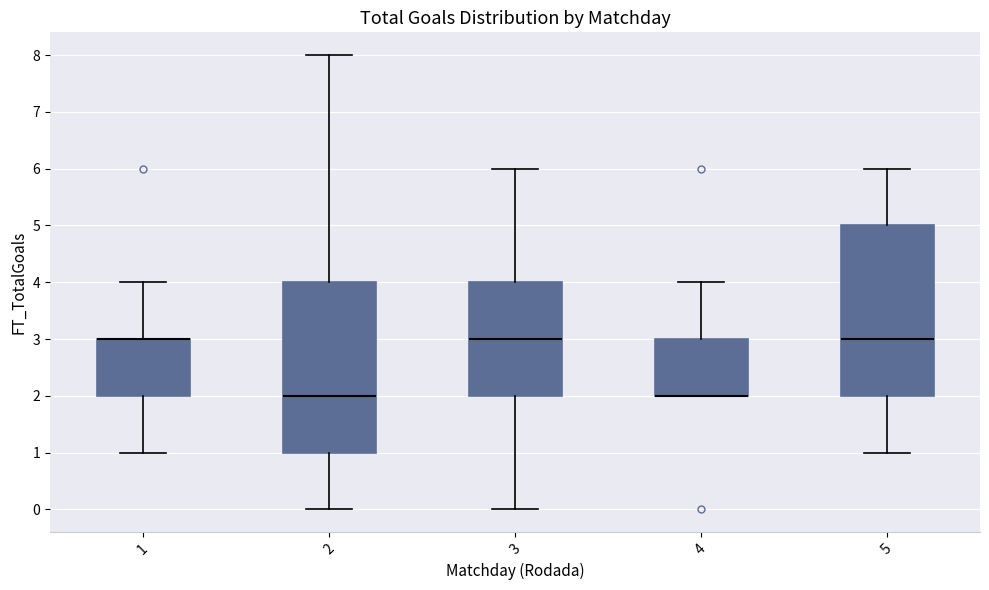

Reading left to right, transcribe this box plot: for each box, give where its median line is, the range the box spans, and where its two whiskers end, as read against the y-axis. The values are not printed on the chart, so give them approximately, as read against the axis.

1: median 3 (drawn on the box's upper edge), box 2 to 3, whiskers 1 to 4
2: median 2, box 1 to 4, whiskers 0 to 8
3: median 3, box 2 to 4, whiskers 0 to 6
4: median 2 (drawn on the box's lower edge), box 2 to 3, whiskers 2 to 4
5: median 3, box 2 to 5, whiskers 1 to 6